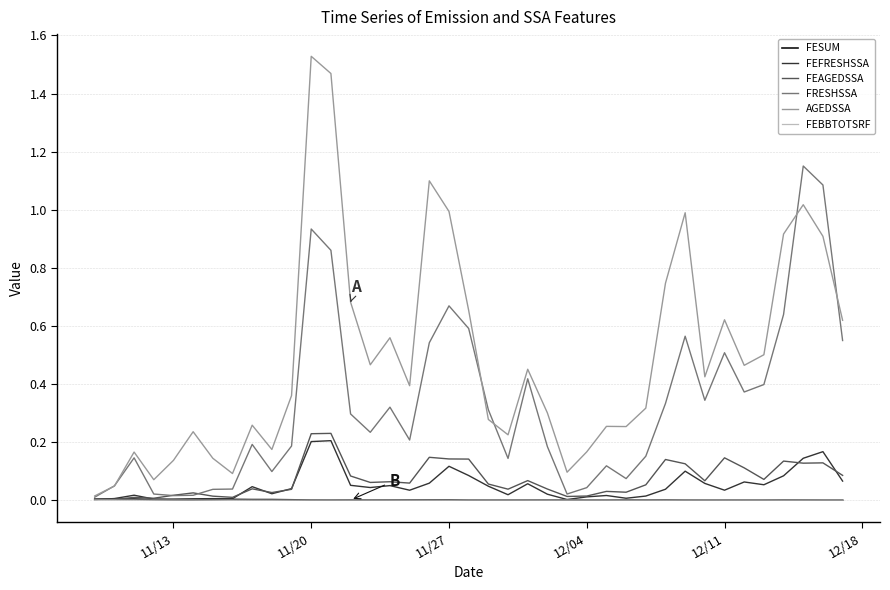

Which series has the largest total across all categories?

AGEDSSA